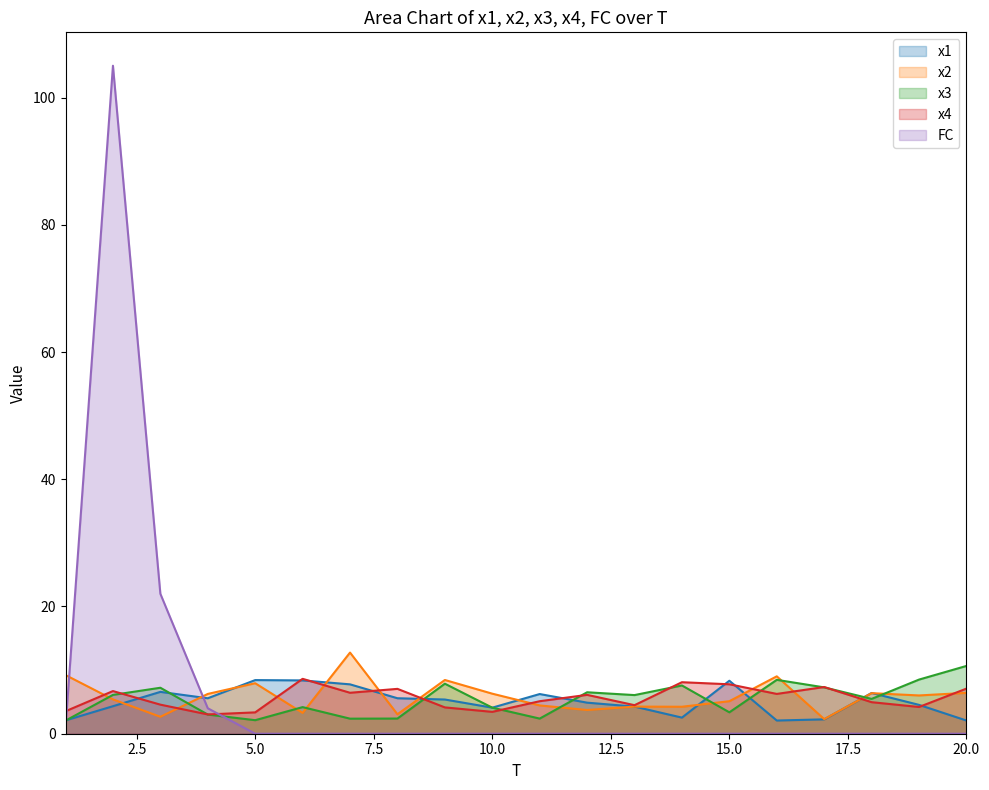

How many values in the x1 series are below 5?

10